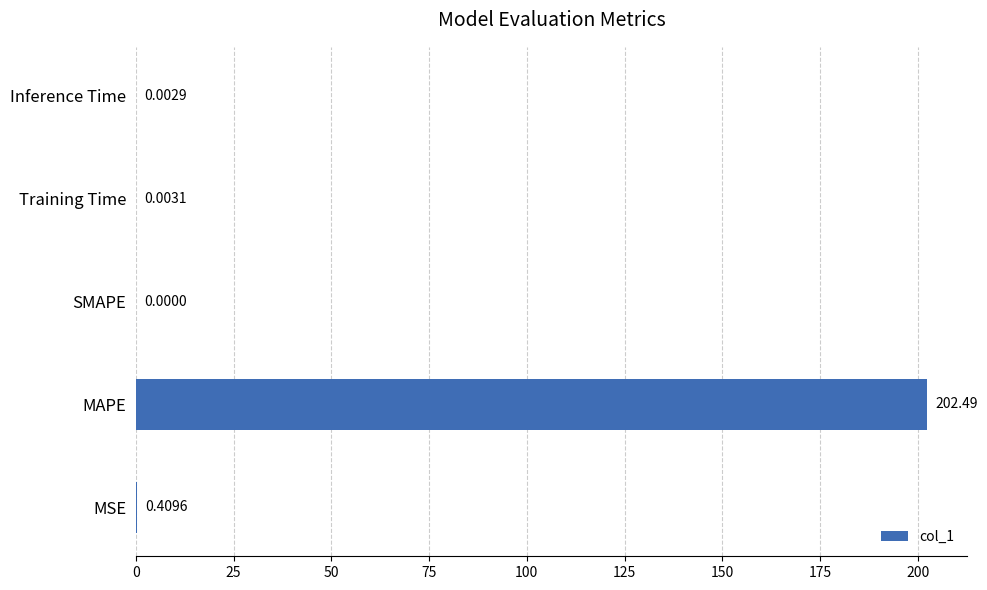

Which has a higher value, MSE or Inference Time?

MSE